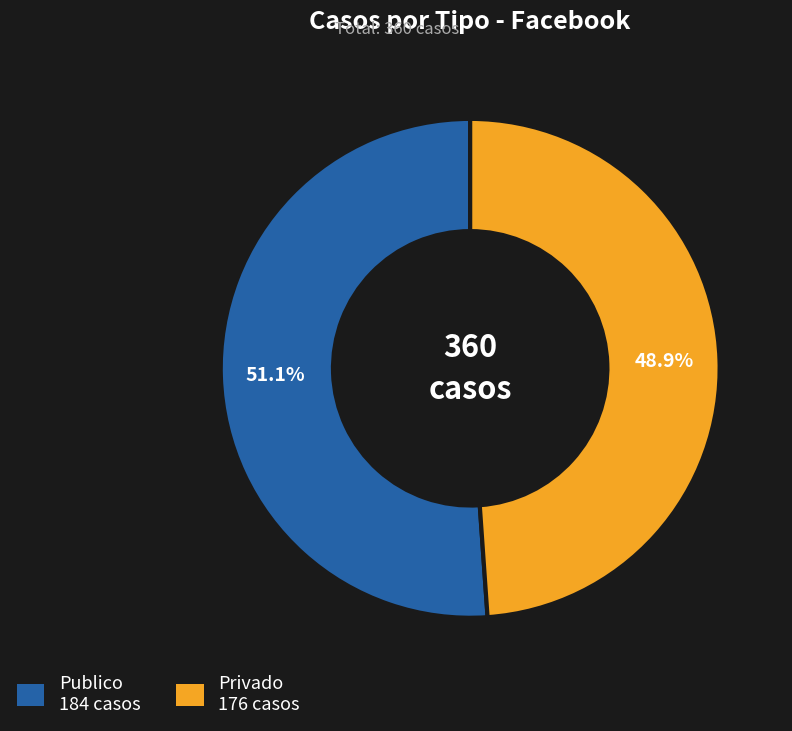

Which has a higher value, Privado or Publico?

Publico